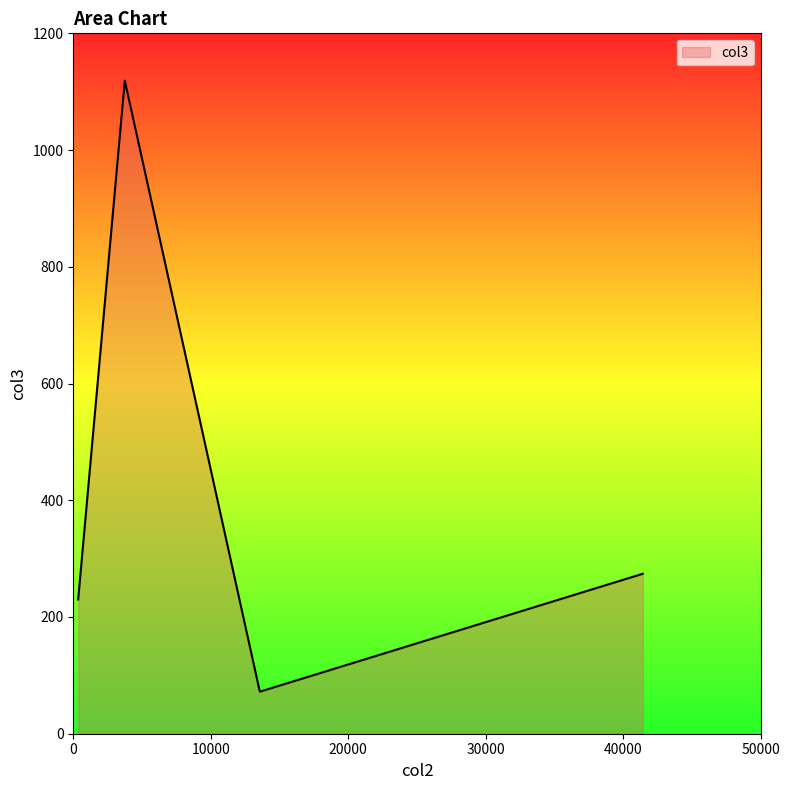

True or false: the data has more than 0 interior local peaks.

True